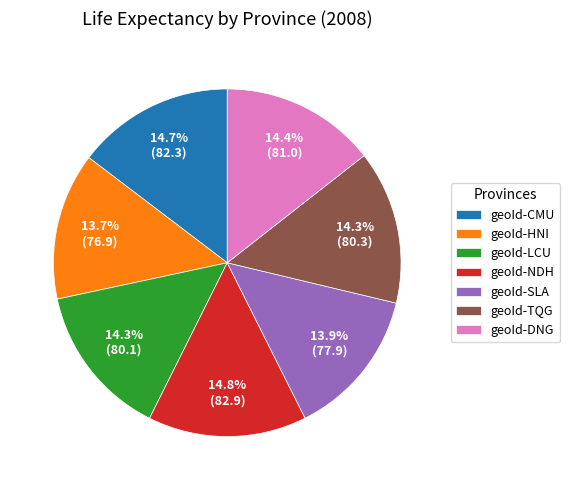

Is it true that geoId-CMU is 15% of the pie?

True